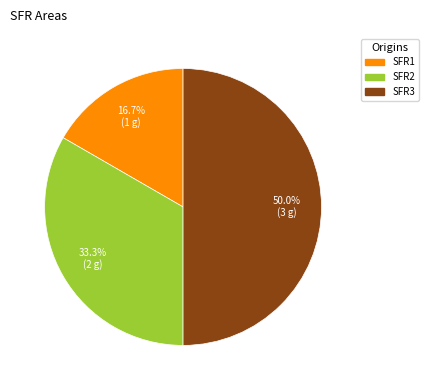

What is the total percentage of SFR3 and SFR2?

83.3%